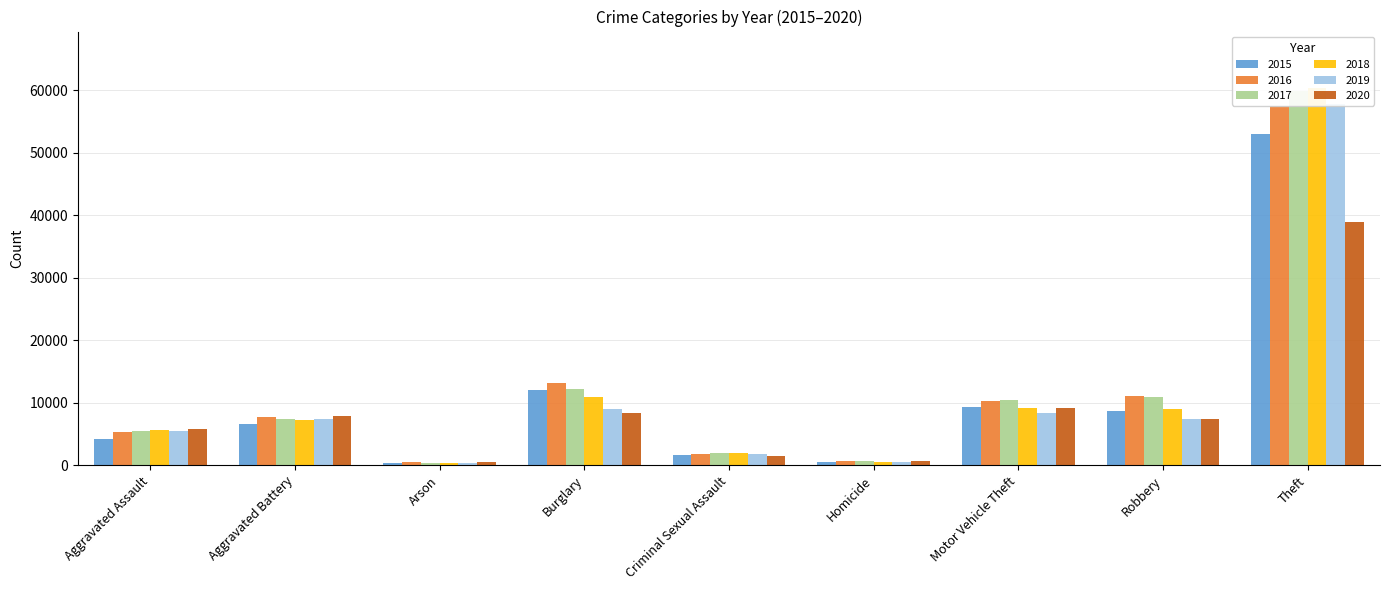

What is the difference between the highest and lowest values at Theft?

21447